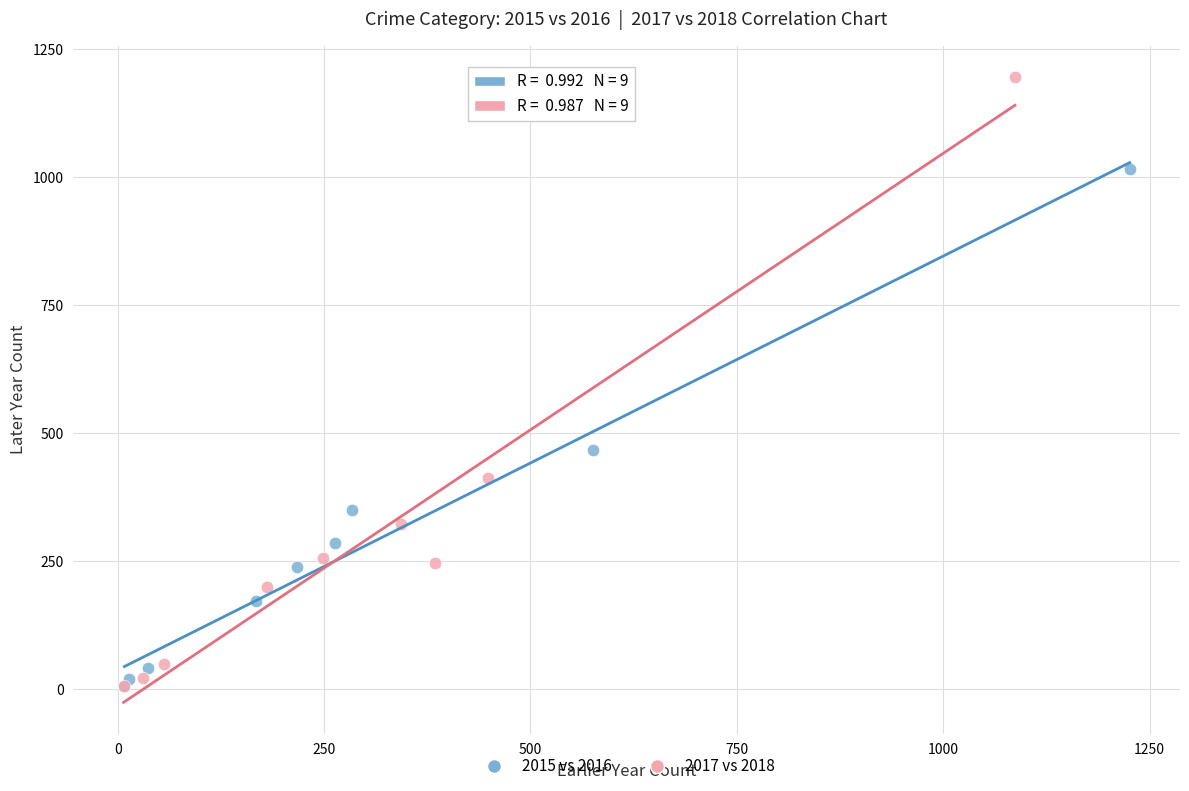

Which series has the largest Y range (max minus min)?

2017 vs 2018